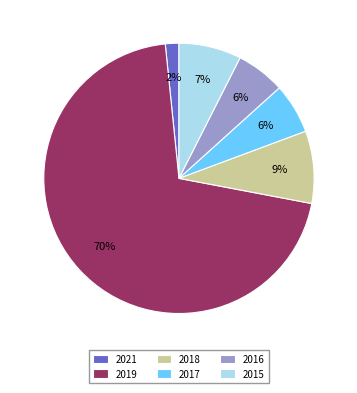

Combined, do 2017 and 2016 account for over 50%?

No